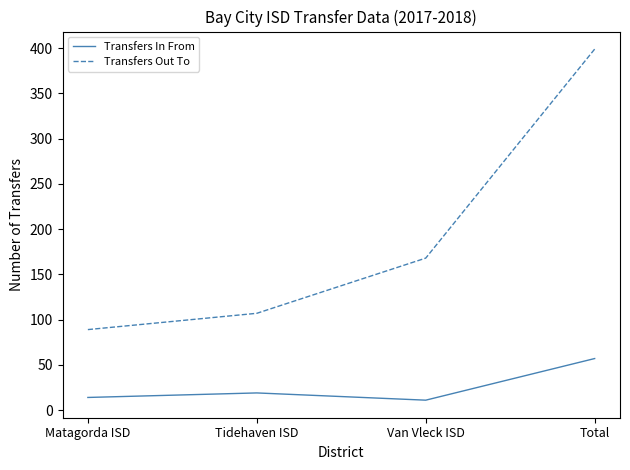

Reading left to right, what are all the values shown in this chart?

Transfers In From: Matagorda ISD=14	Tidehaven ISD=19	Van Vleck ISD=11	Total=57
Transfers Out To: Matagorda ISD=89	Tidehaven ISD=107	Van Vleck ISD=168	Total=399